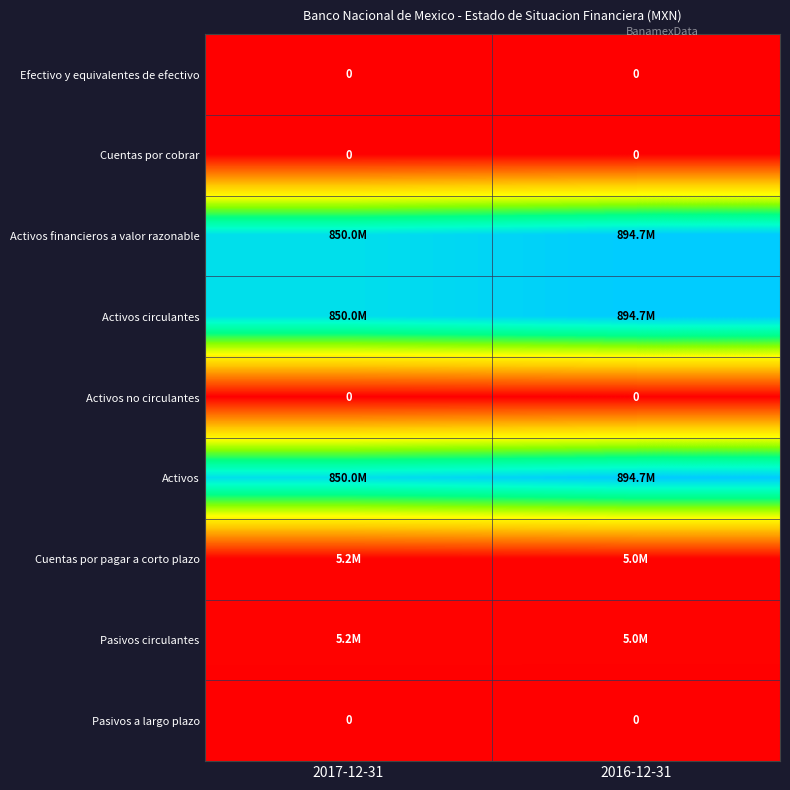

The Pasivos a largo plazo series shows 0 at 2017-12-31. True or false?

True